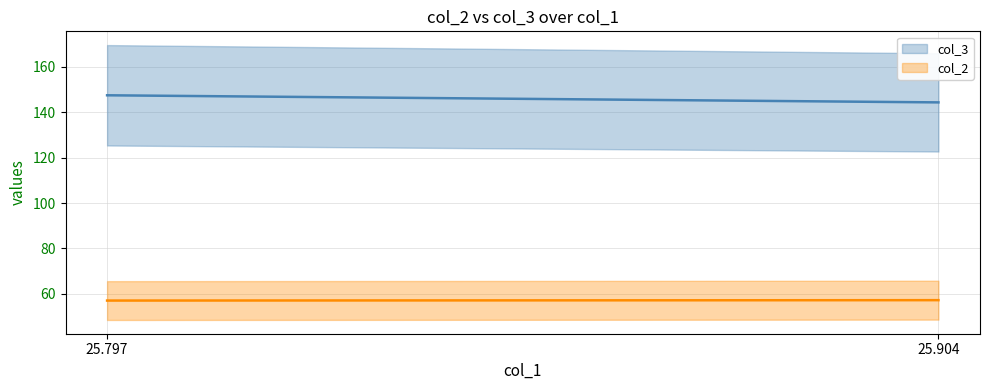

How many lines are shown in the chart?

2